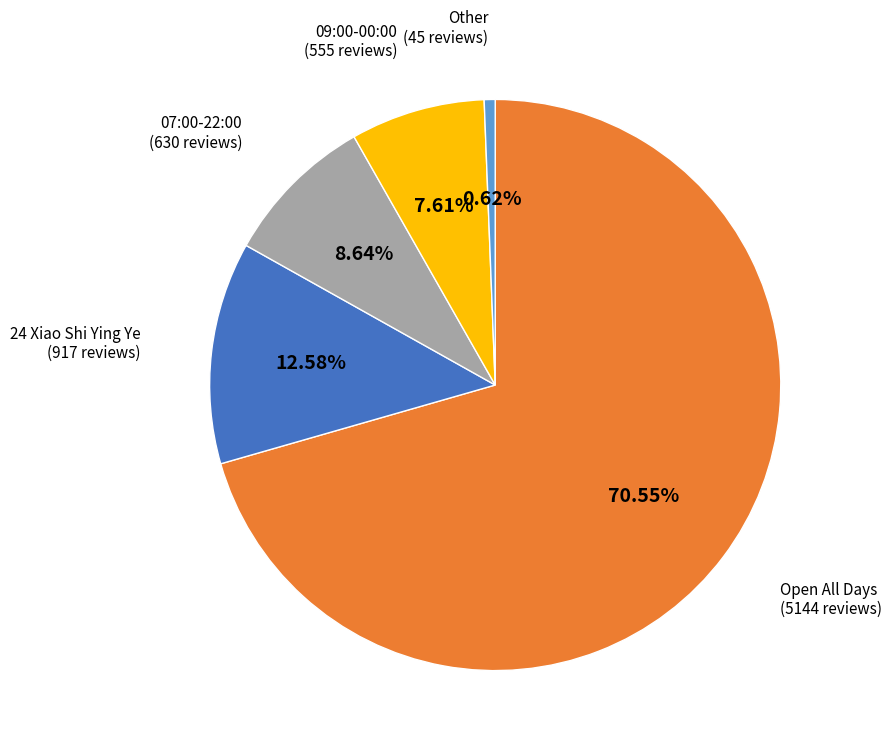

Is there a majority slice in this chart?

Yes